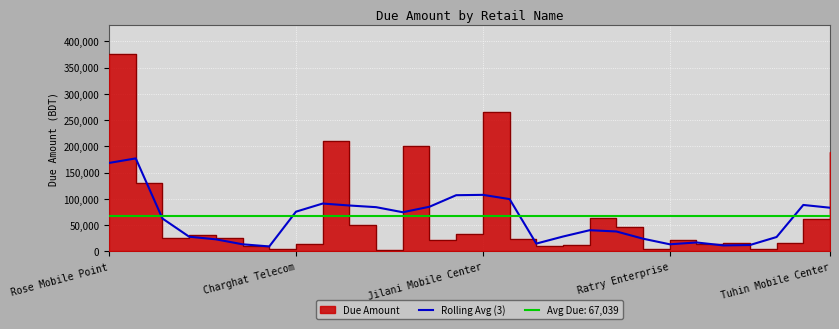

Which has a higher value, 16 or 6?

16